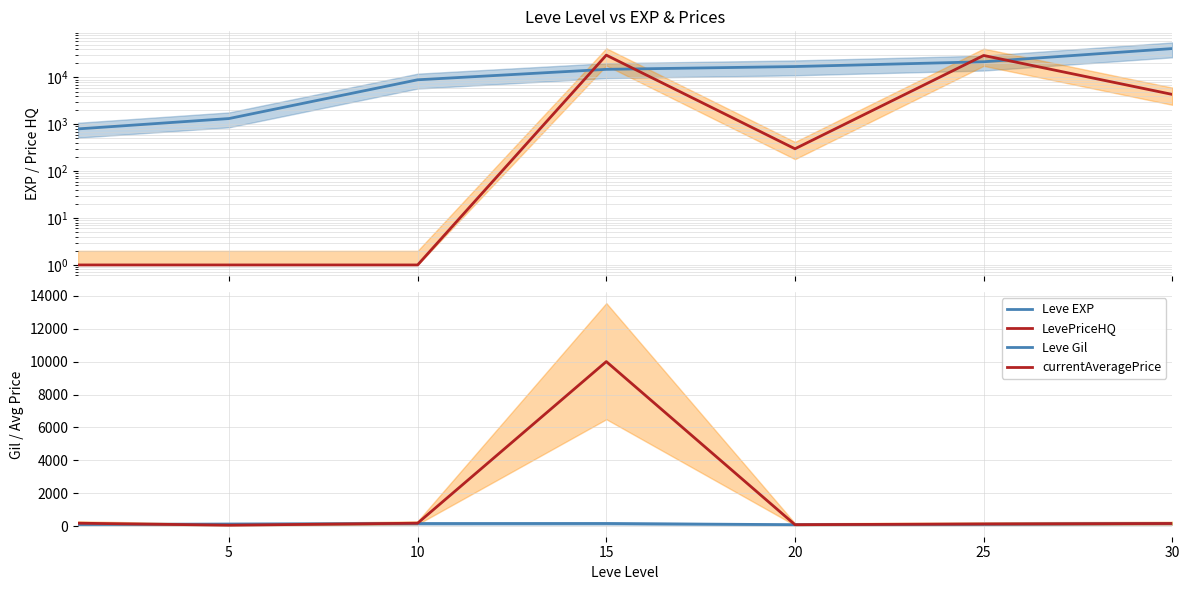

What is the value of the currentAveragePrice point at the 3rd from the left?

190.7